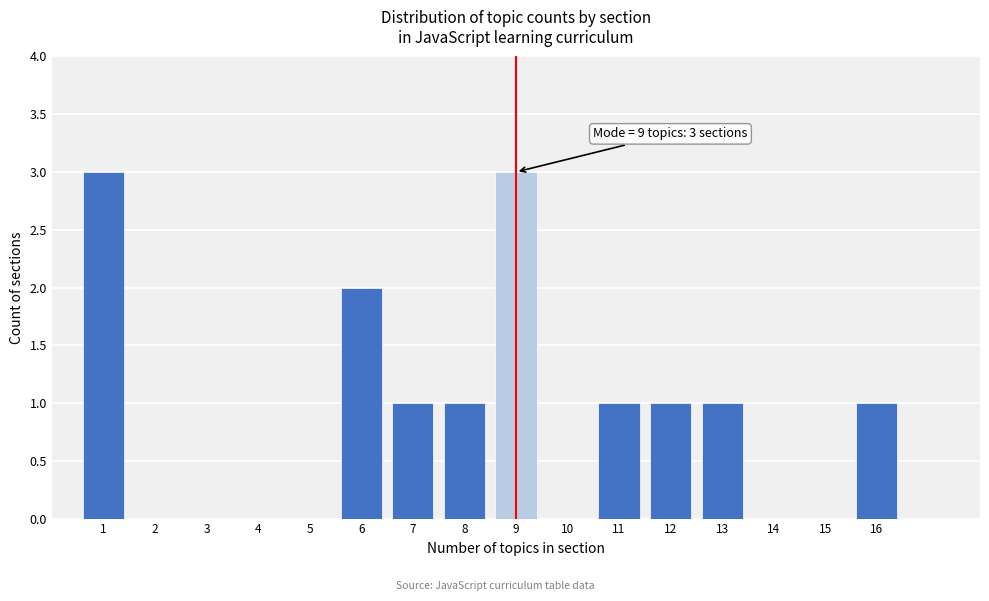

Reading left to right, extract all data points from this chart.

1=3	2=0	3=0	4=0	5=0	6=2	7=1	8=1	9=3	10=0	11=1	12=1	13=1	14=0	15=0	16=1